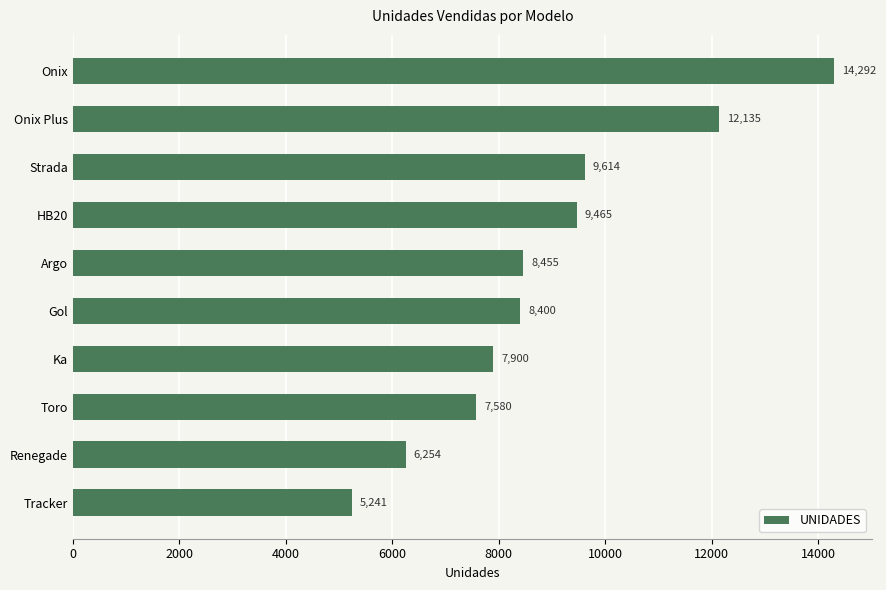

Reading top to bottom, list all the values displayed in this chart.

14292	12135	9614	9465	8455	8400	7900	7580	6254	5241